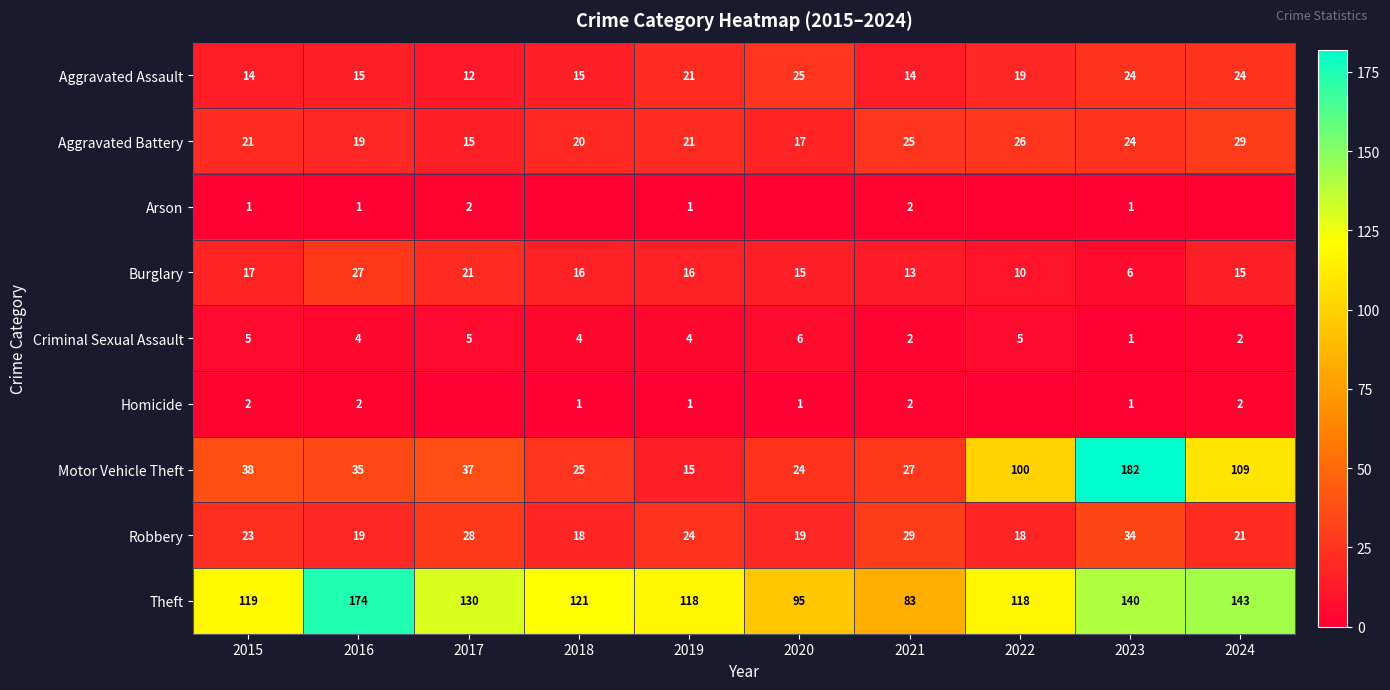

What value does the Robbery series have at 2022, to the nearest 5?

20